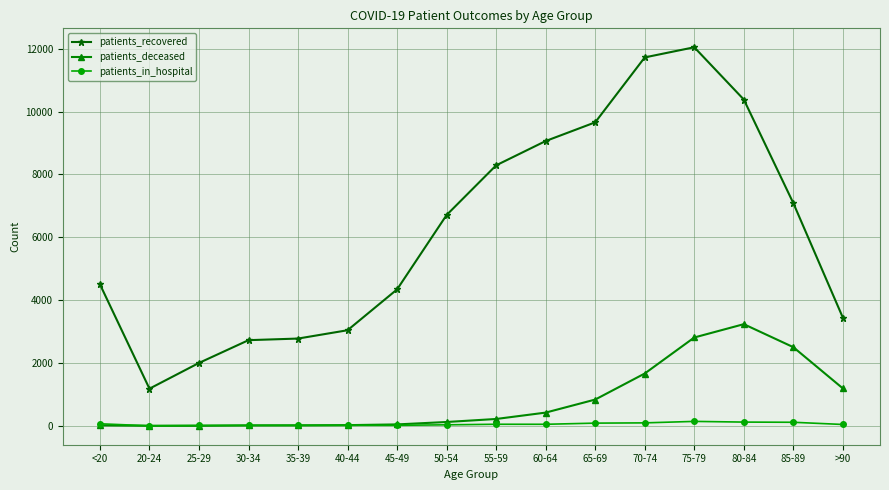

The value of patients_deceased at 85-89 is 1536. True or false?

False